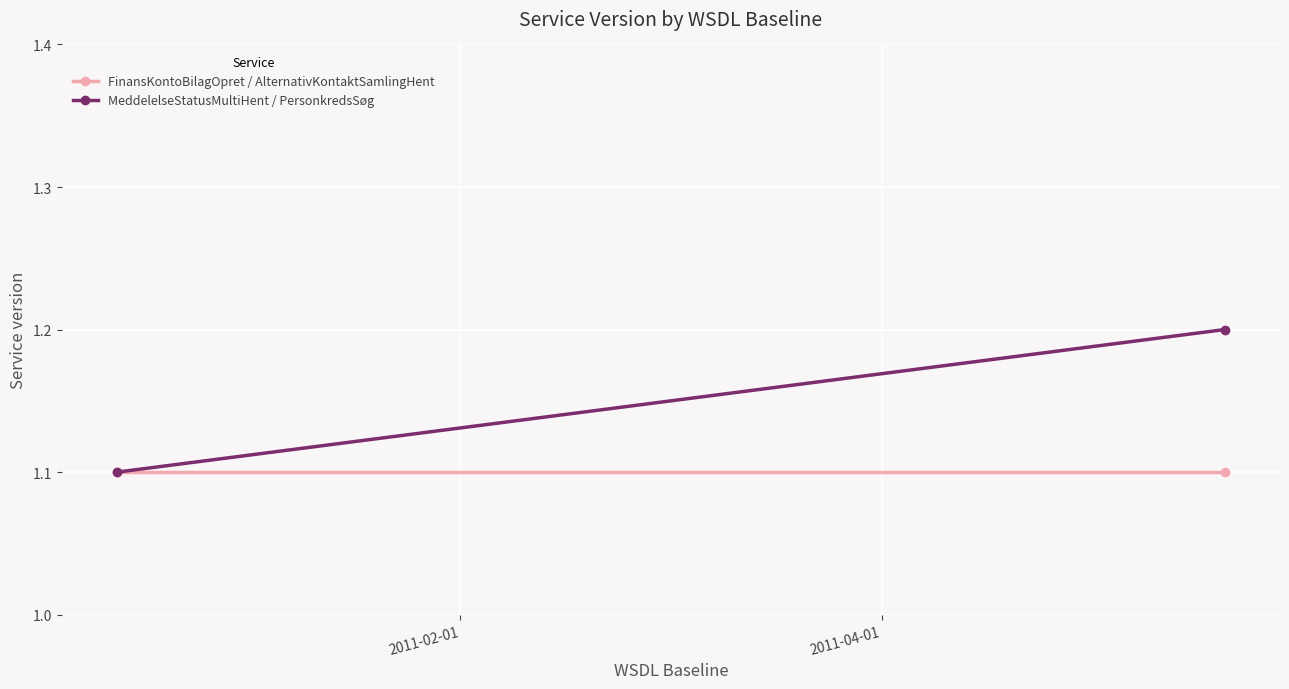

Rank the series at 2011-02-01 from lowest to highest value.

FinansKontoBilagOpret / AlternativKontaktSamlingHent, MeddelelseStatusMultiHent / PersonkredsSøg